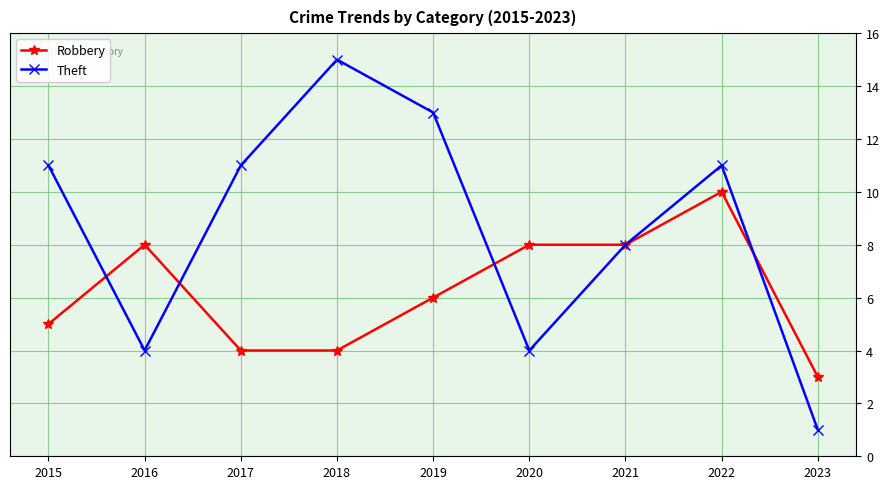

What is the sum of the Theft values at 2023 and 2016?

5